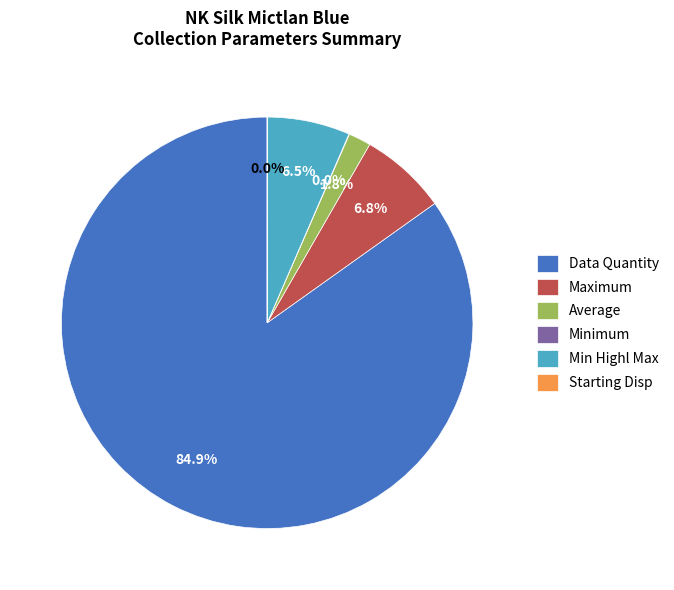

Which category accounts for the majority?

Data Quantity